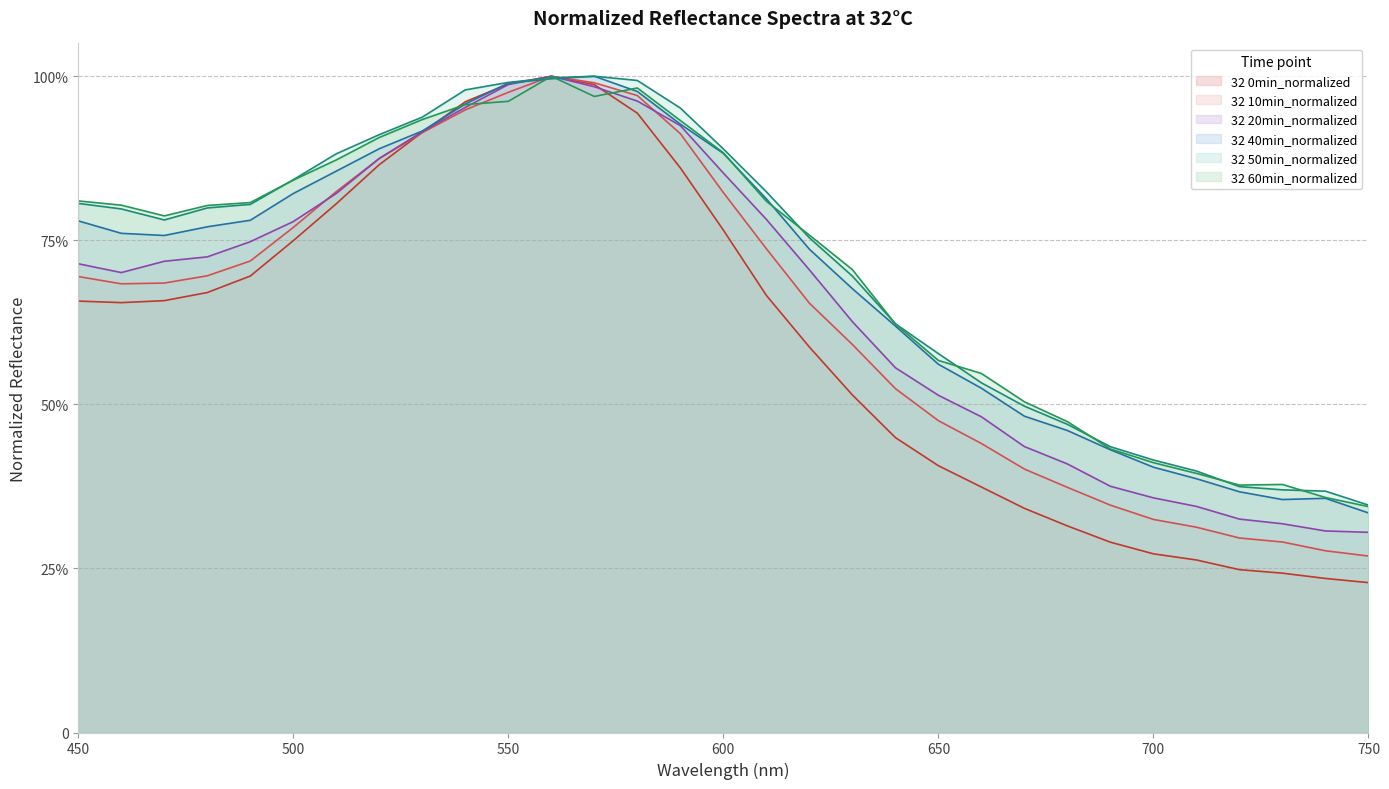

What is the maximum value for 32 10min_normalized?

1.0